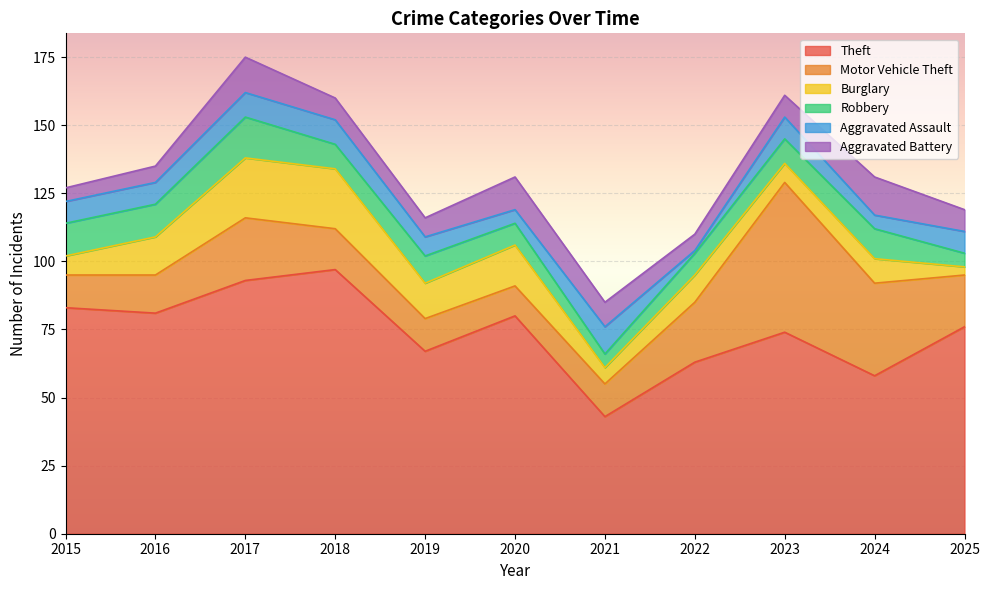

True or false: Robbery and Theft cross at least once.

False